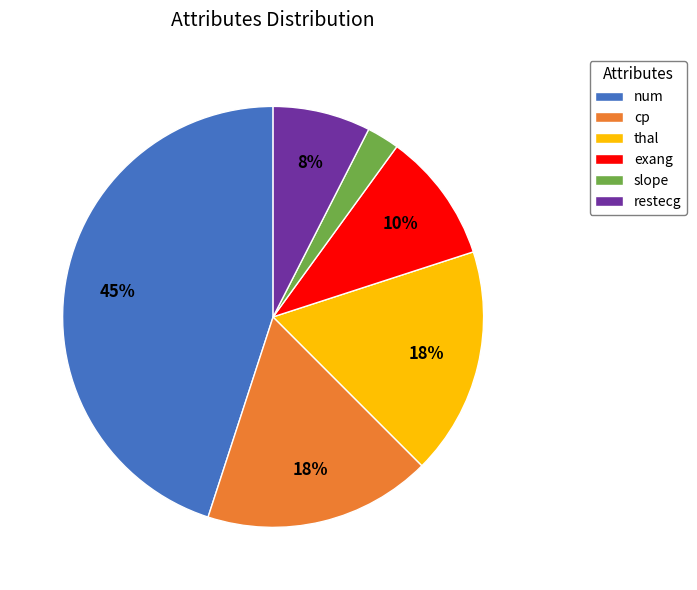

Which has a higher value, cp or slope?

cp